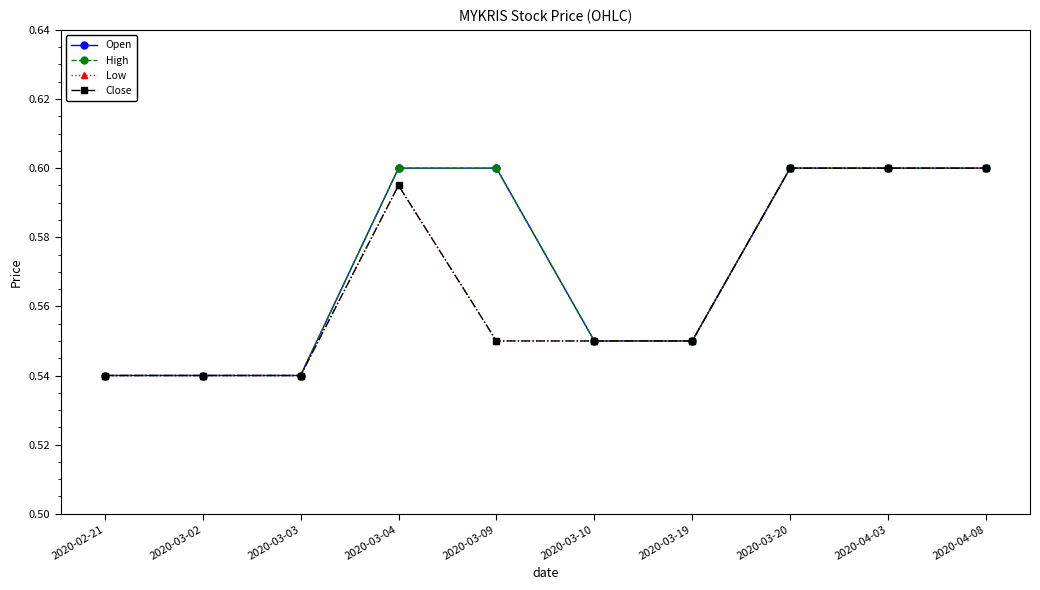

Does the chart have visible grid lines?

No